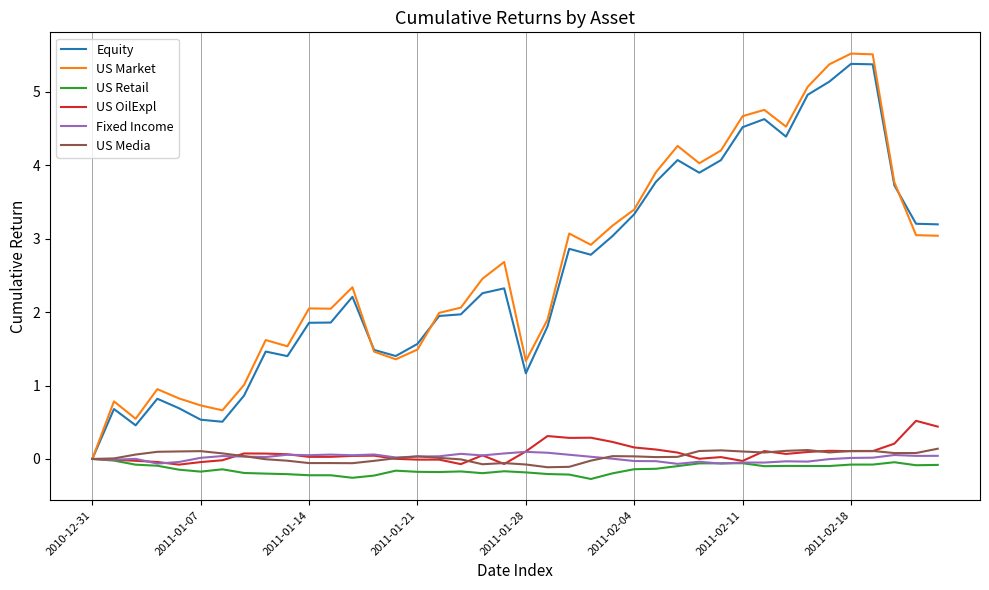

What is the maximum value shown in the chart?

5.5